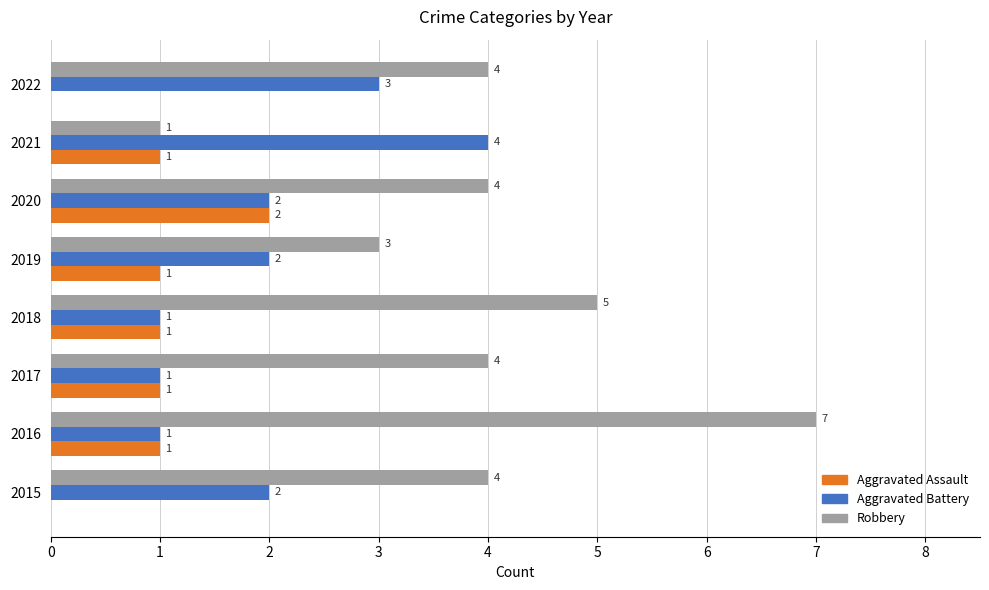

What is the average value of the Aggravated Assault series?

1